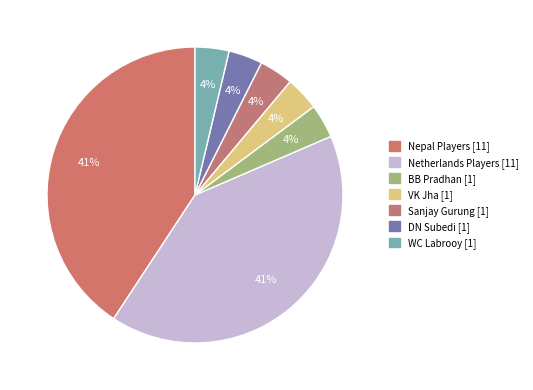

How many segments does this pie chart have?

7